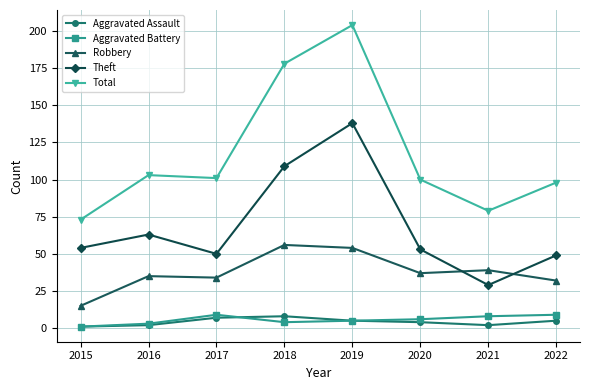

True or false: Aggravated Assault and Theft cross at least once.

False